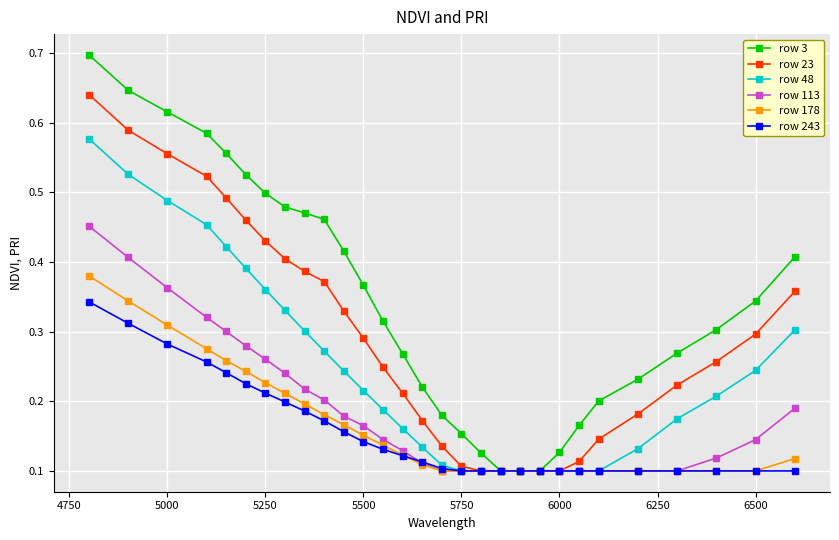

At how many categories does at least one series exceed 0?

29